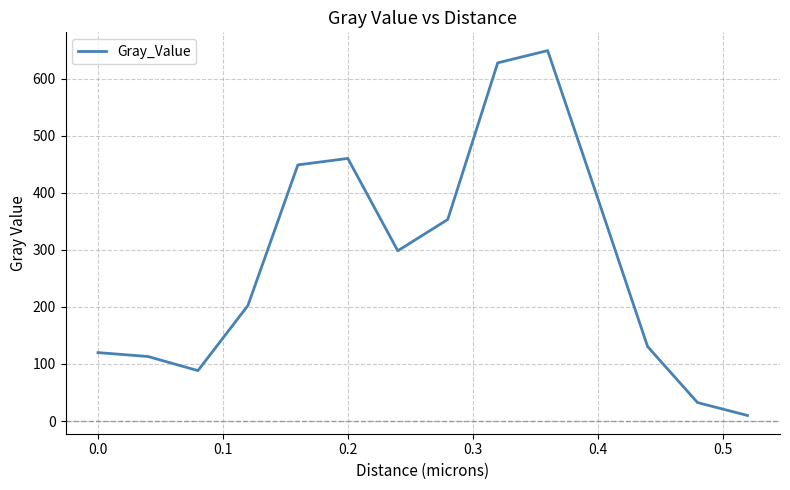

What is the greatest value displayed?

649.5